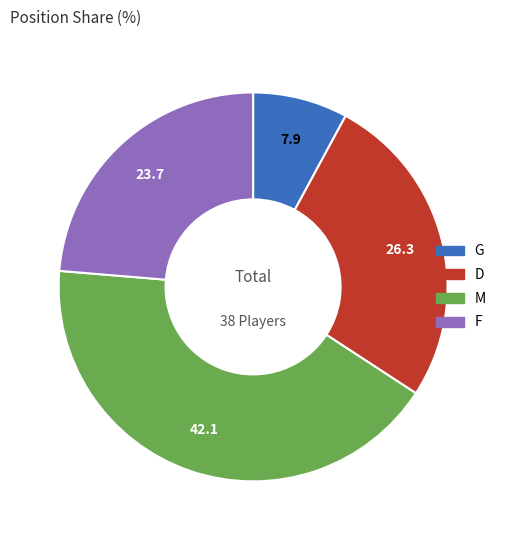

What is the largest slice in the pie chart?

M